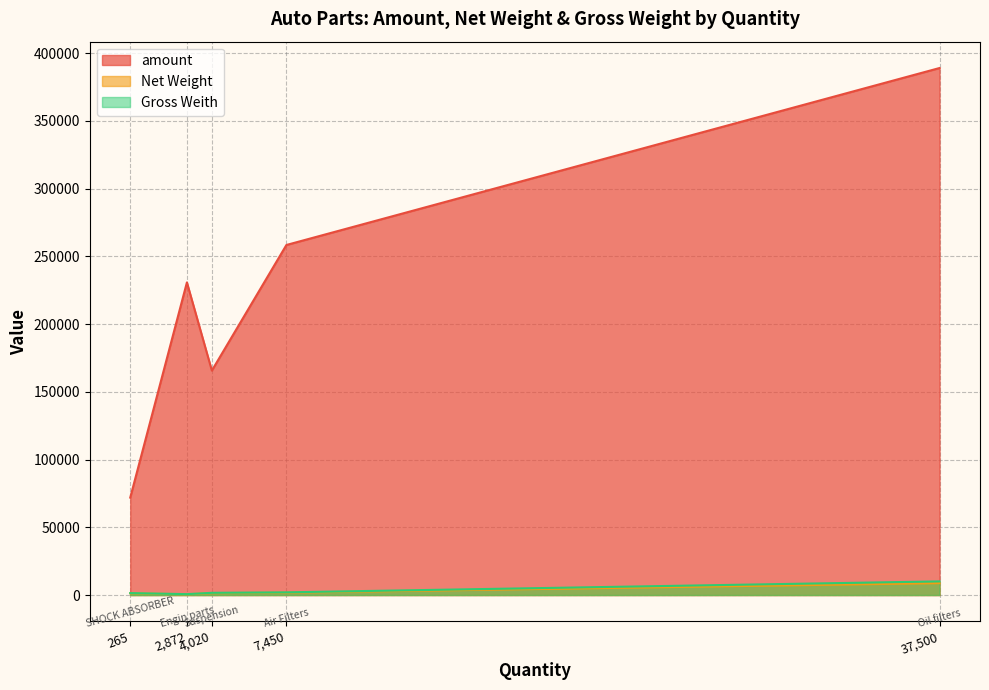

True or false: Gross Weith and Net Weight cross at least once.

False